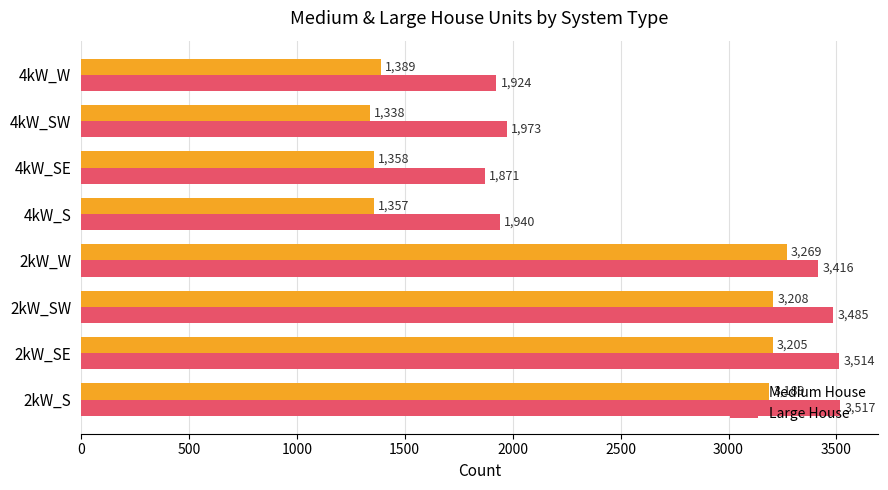

What is the average value of the Medium House series?

2289